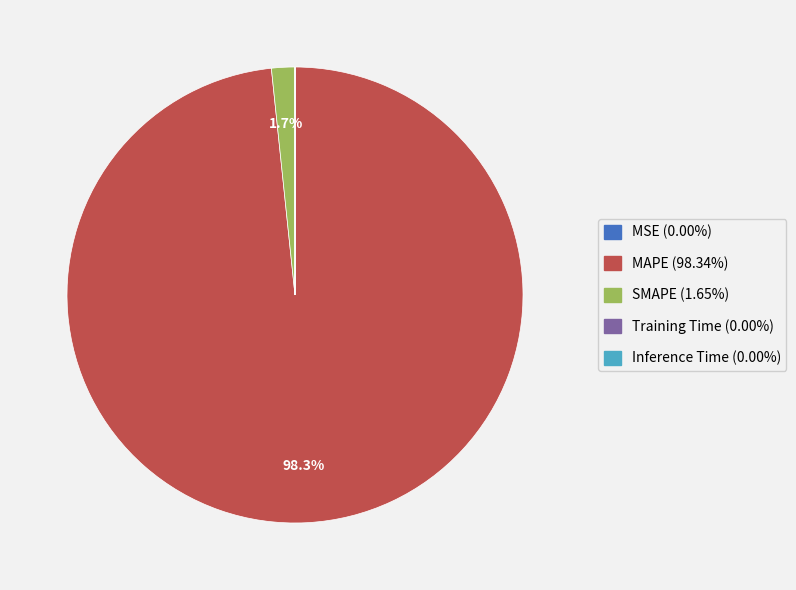

Does any single category account for the majority?

Yes